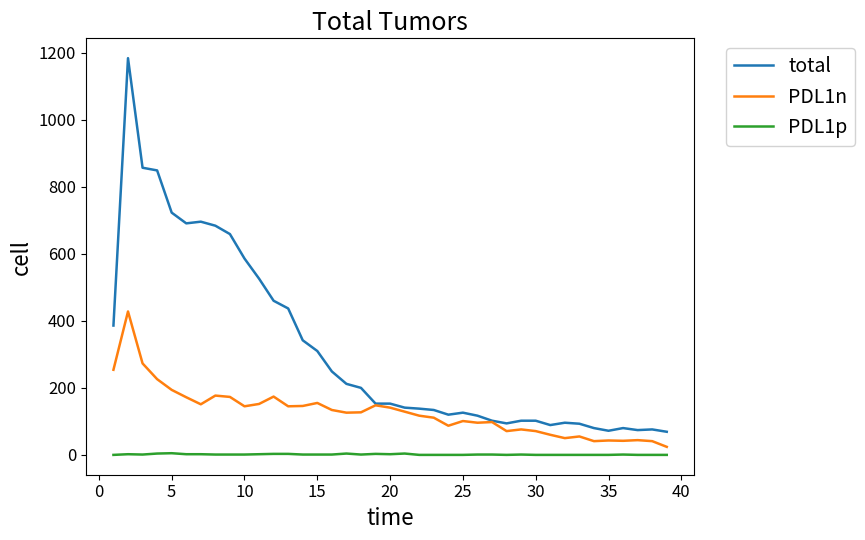

True or false: PDL1p and PDL1n intersect in this chart.

False